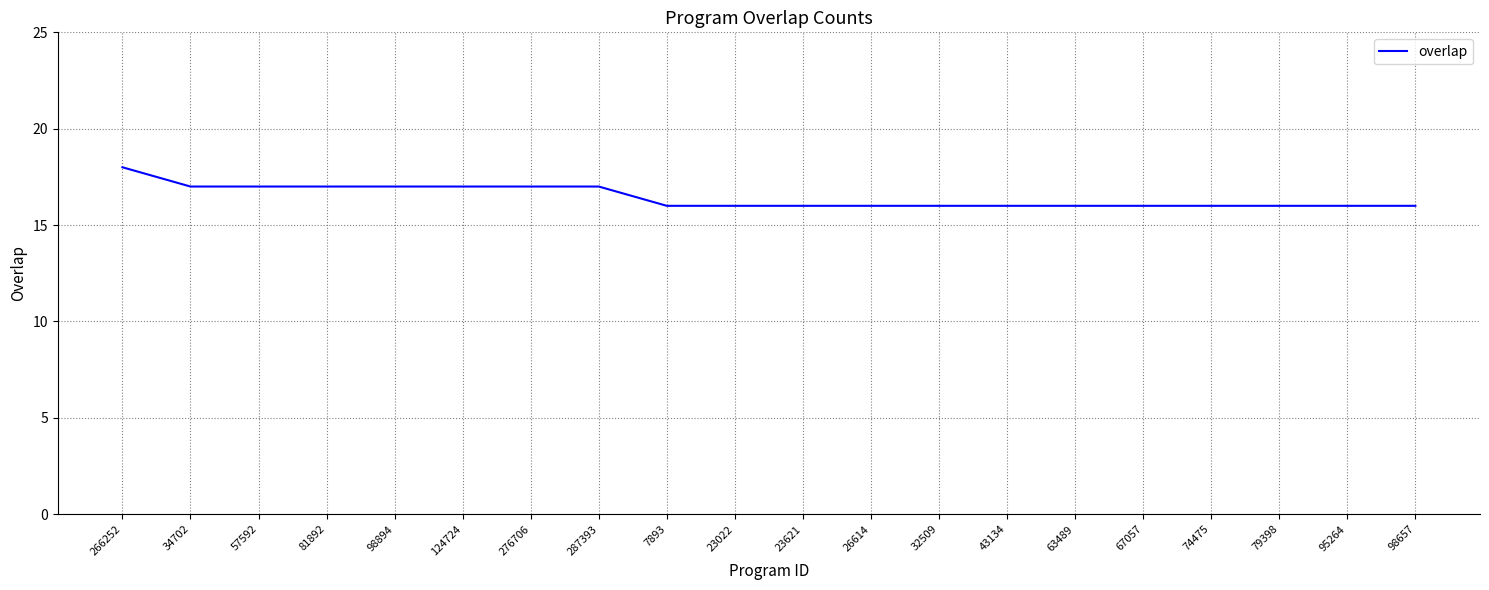

Does the chart display data point markers on the line(s)?

No